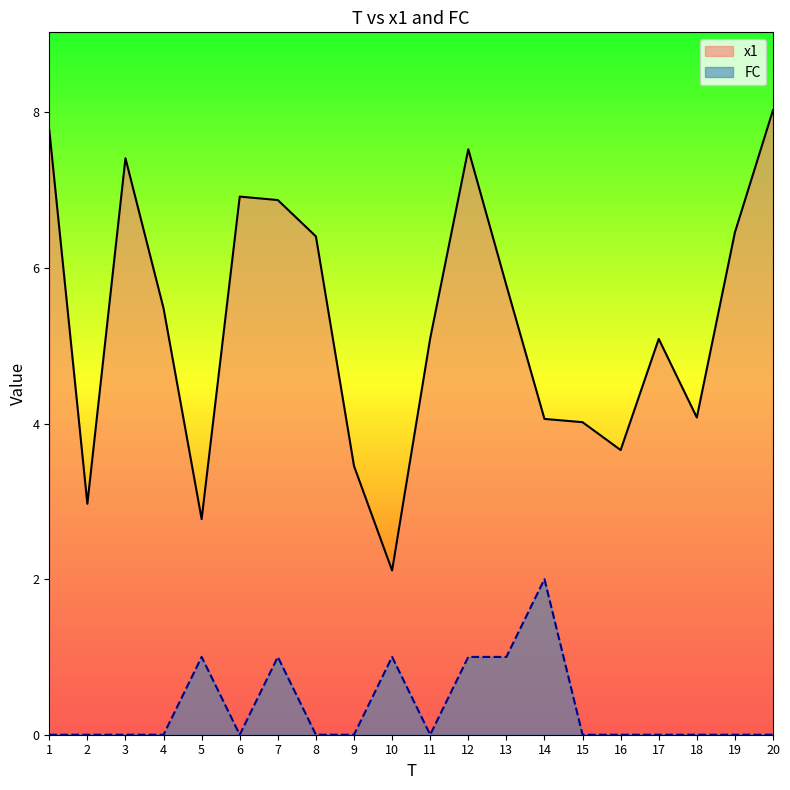

What is the value of the x1 point at the 17th from the left?

5.1